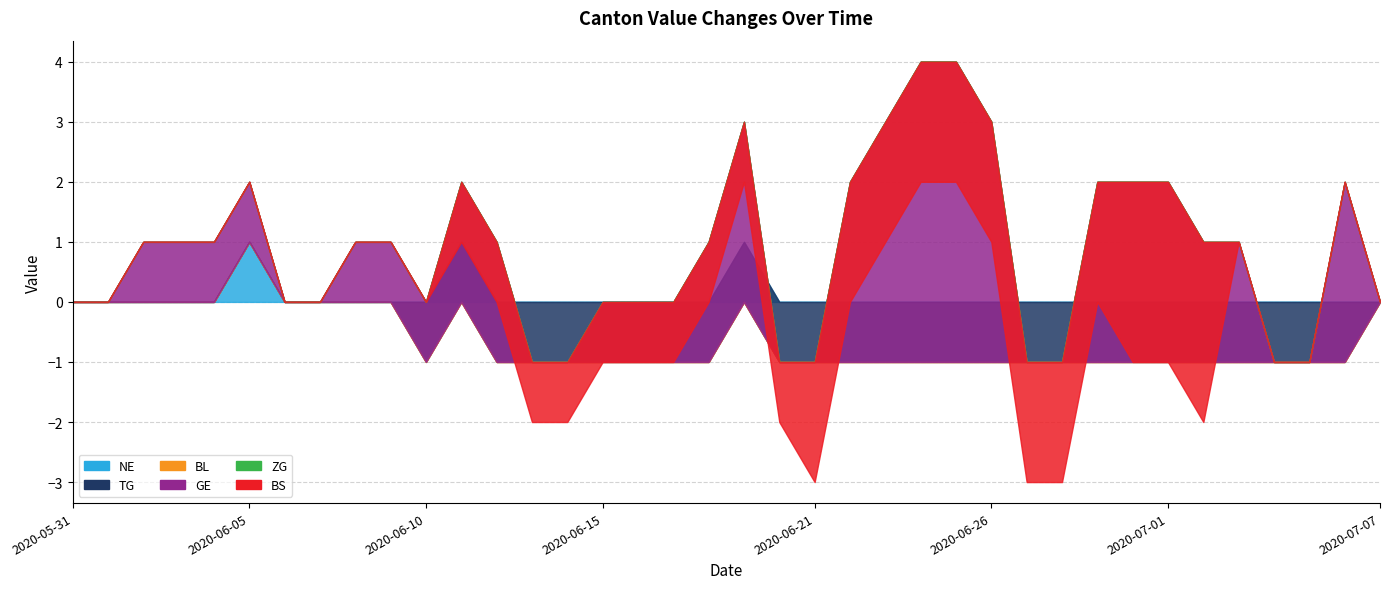

True or false: BS and TG cross at least once.

True